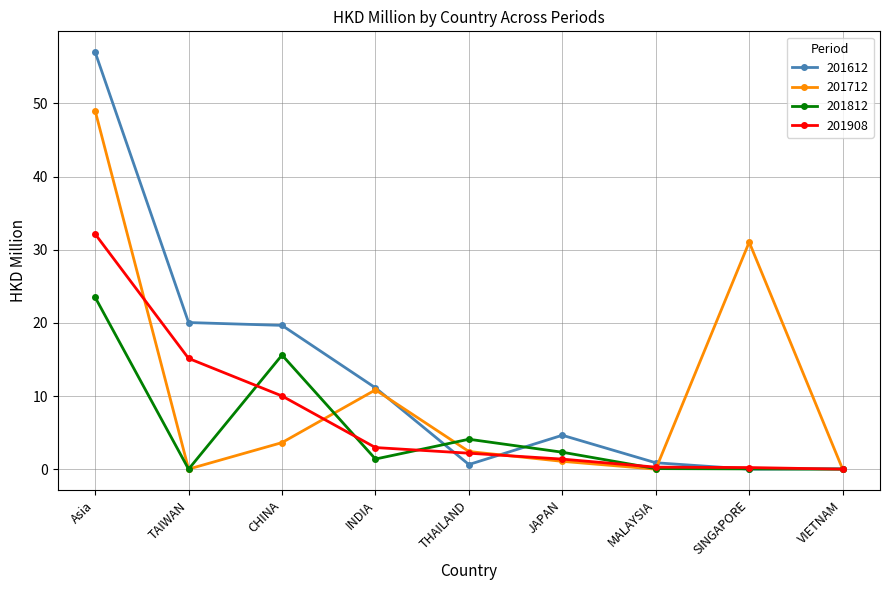

What is the total value across all series at INDIA?

26.3